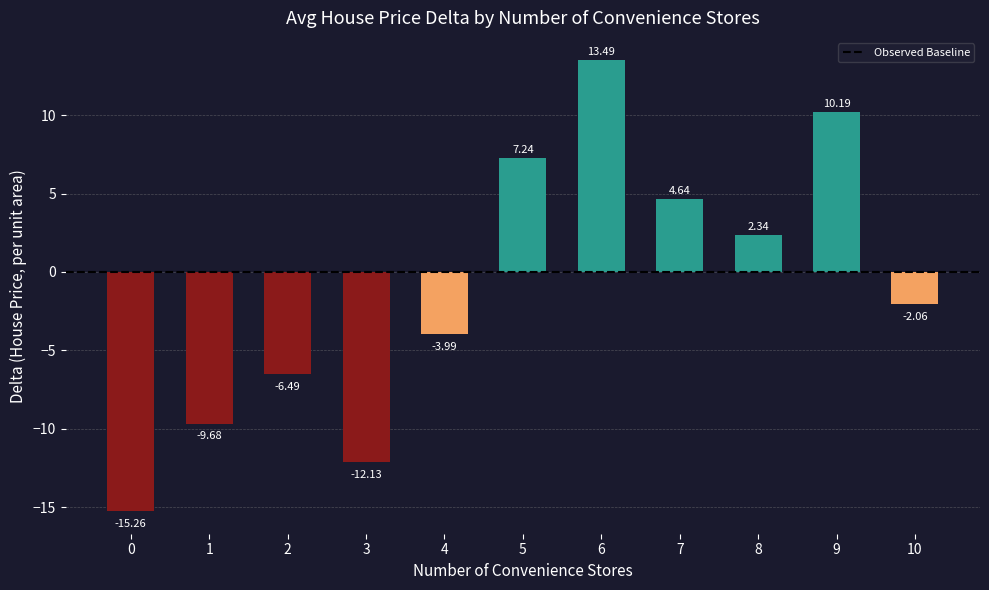

What is the change in value from 0 to 3?

+3.1